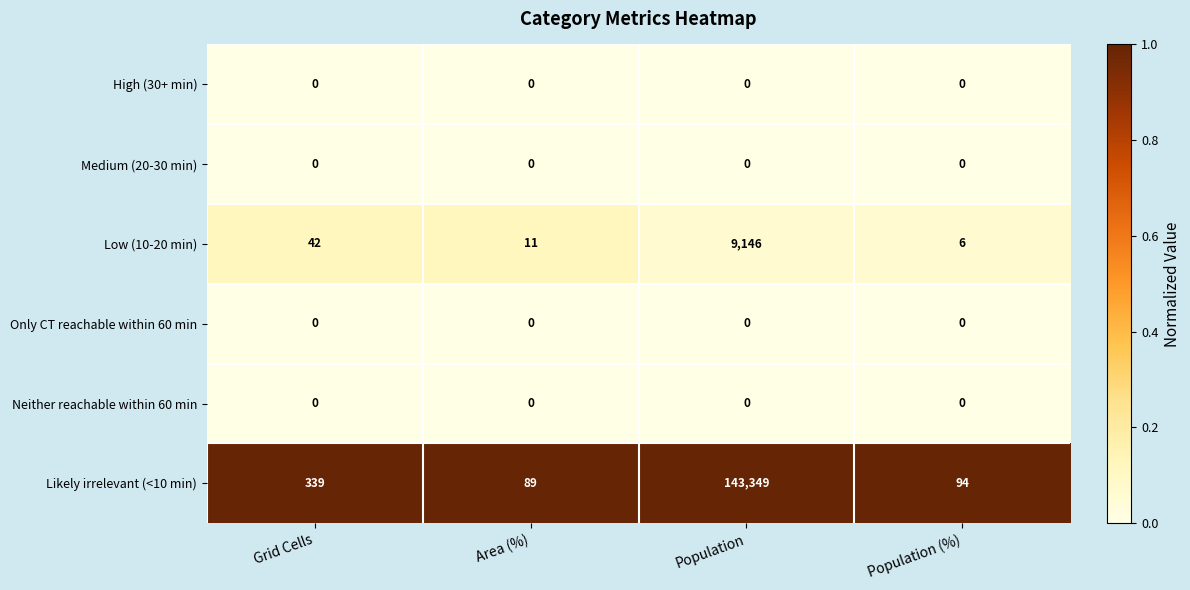

Which series has the largest total across all categories?

Likely irrelevant (<10 min)